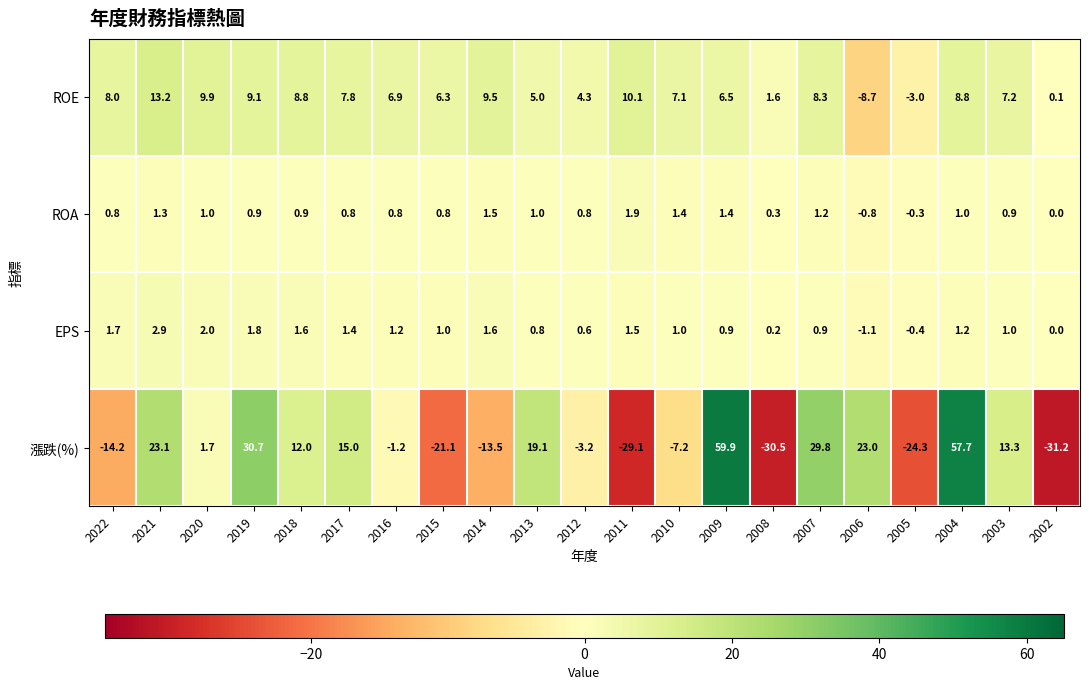

At which label does 漲跌(%) reach its peak?

2009